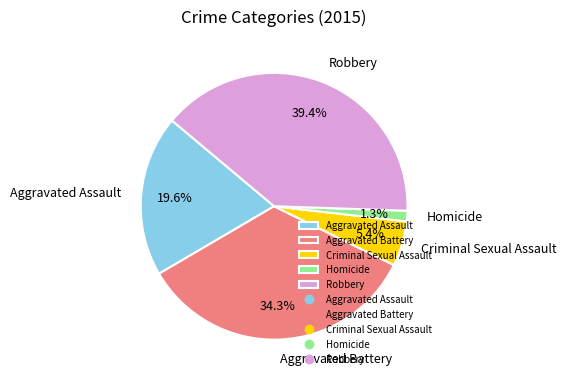

What percentage is NOT represented by Robbery?

60.6%